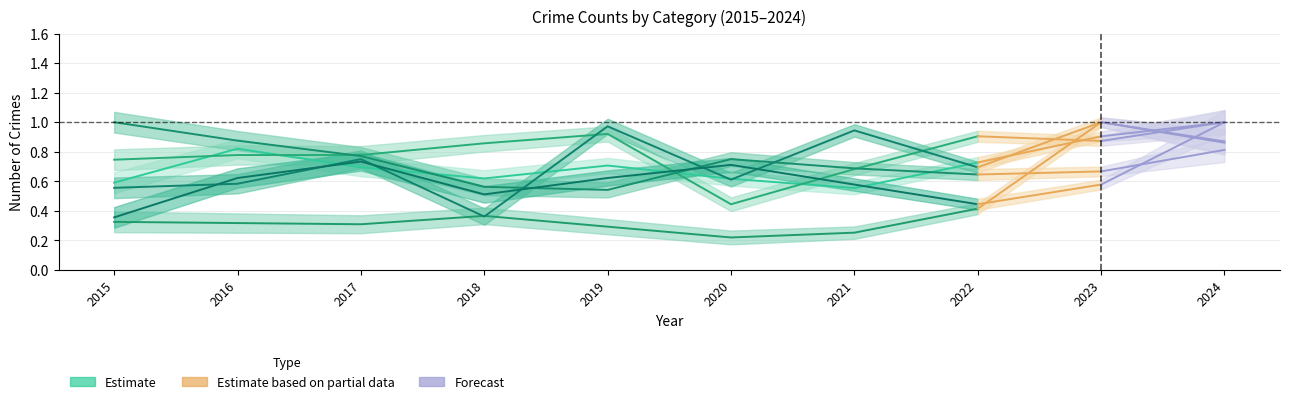

True or false: Aggravated Assault has a value of 0.7 at 2022.

True